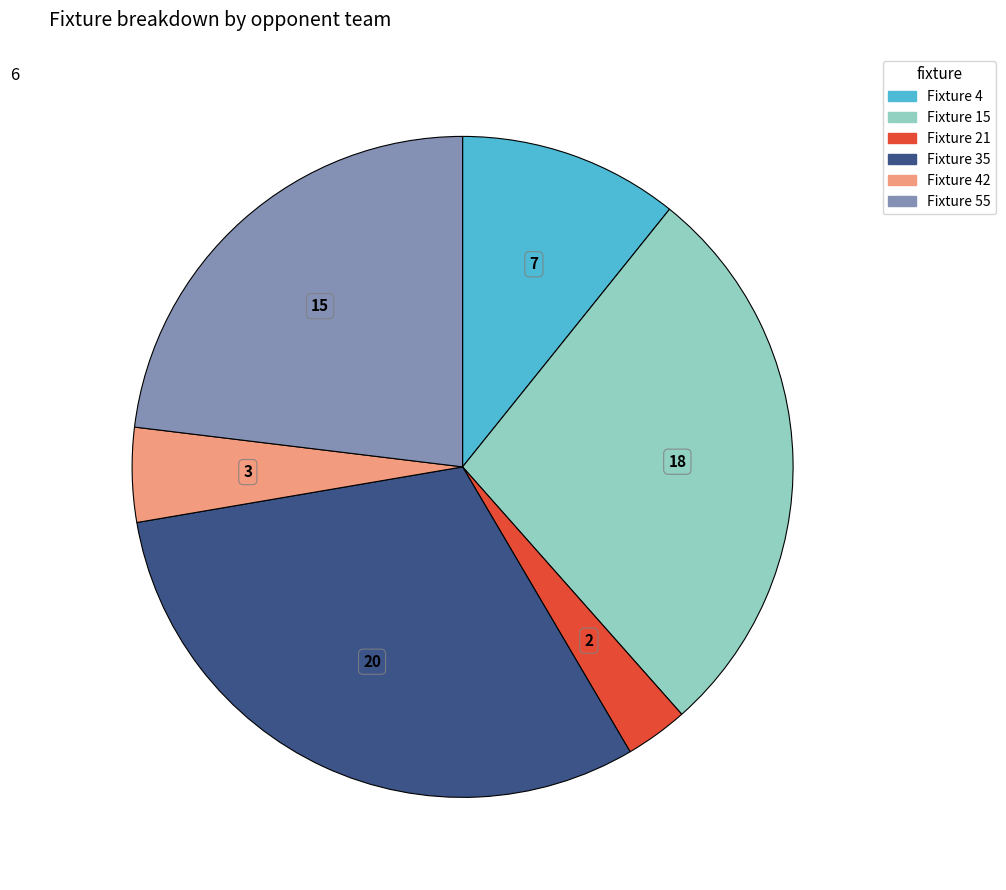

Is there any slice that represents more than half of the pie?

No